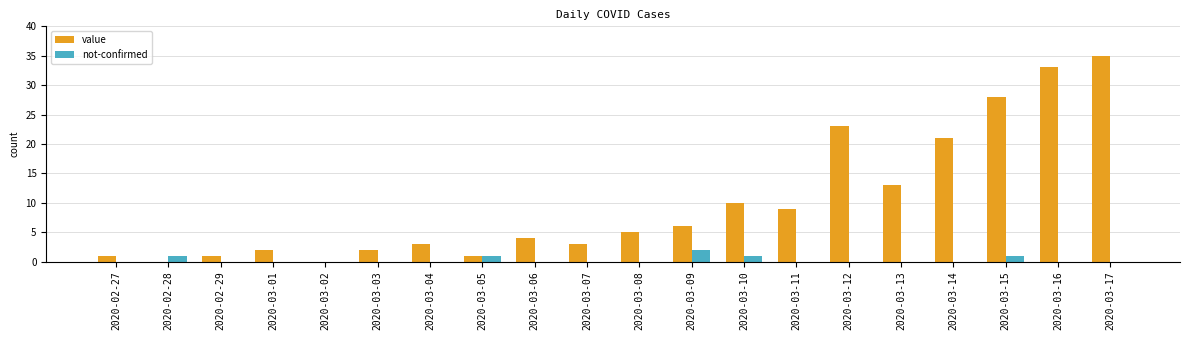

Reading left to right, list all the values displayed in this chart.

value: 1	0	1	2	0	2	3	1	4	3	5	6	10	9	23	13	21	28	33	35
not-confirmed: 0	1	0	0	0	0	0	1	0	0	0	2	1	0	0	0	0	1	0	0